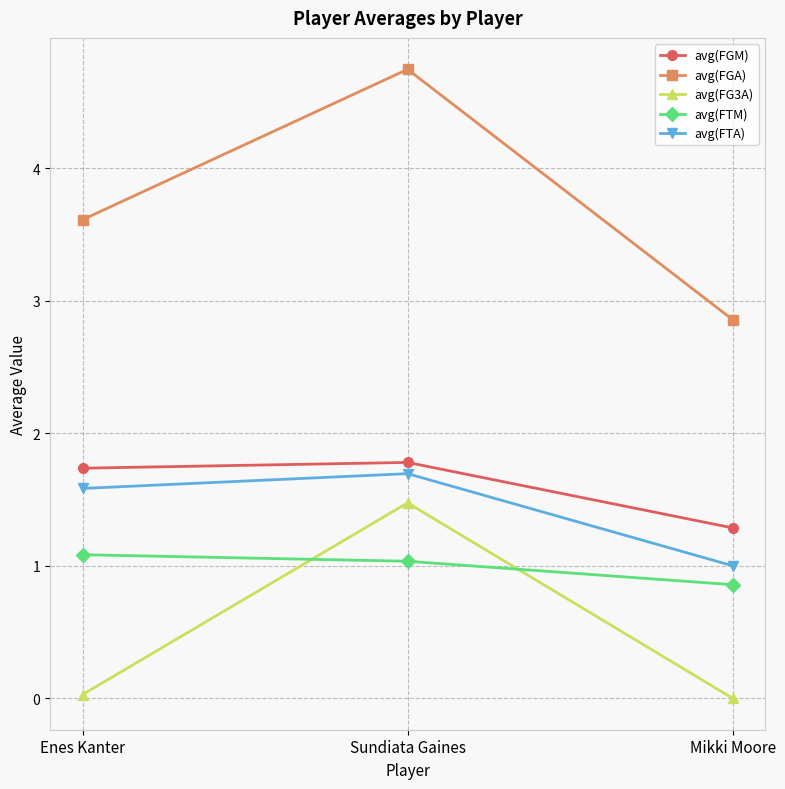

The value of avg(FTA) at Mikki Moore is 0.7. True or false?

False